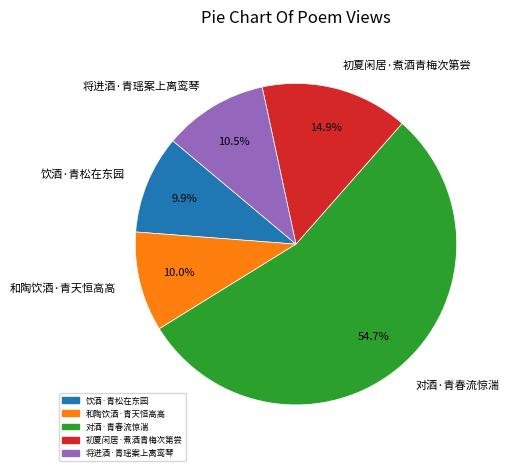

Does 初夏闲居·煮酒青梅次第尝 account for over 50% of the chart?

No